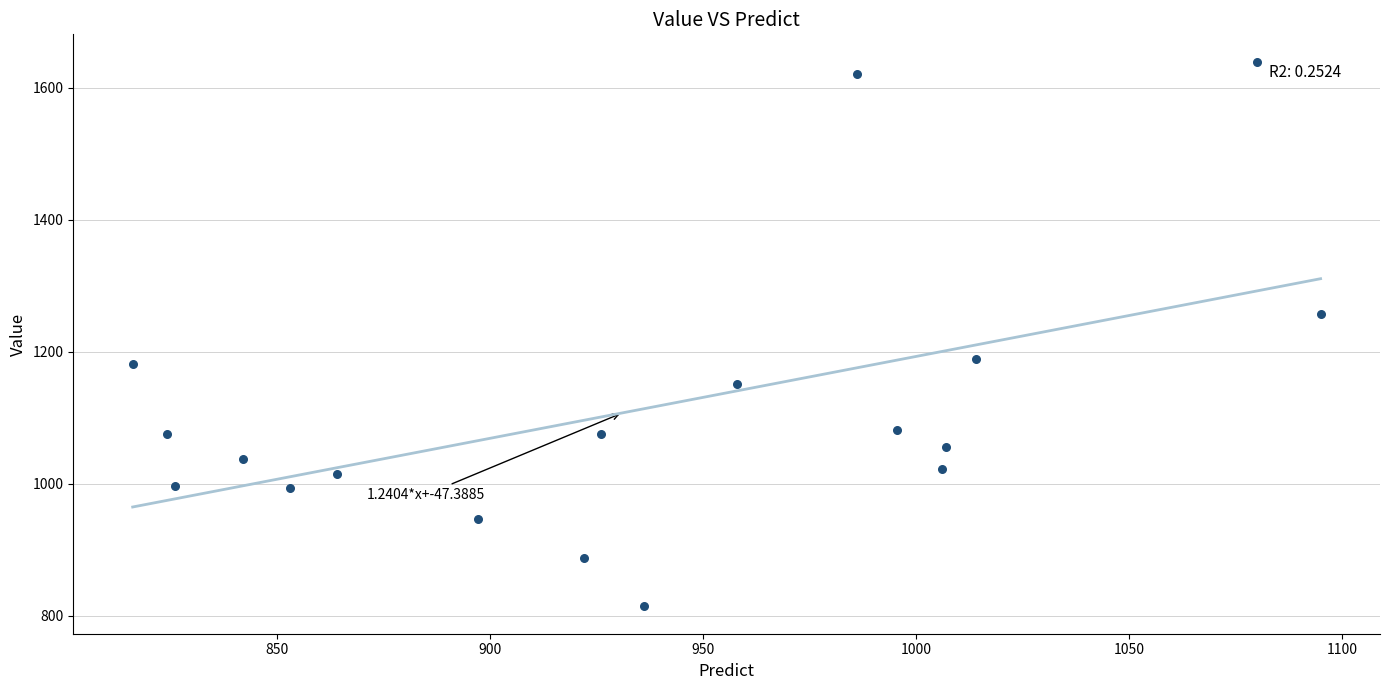

What is the range of Y values (max minus min)?

826